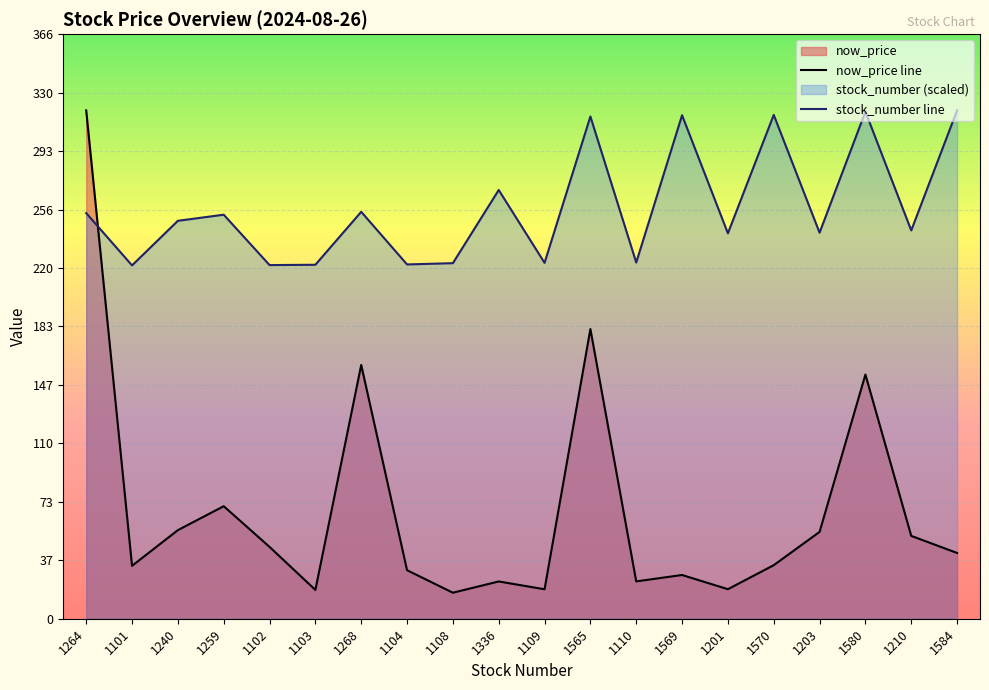

Between which two adjacent categories do stock_number and now_price first intersect?

1264 and 1101